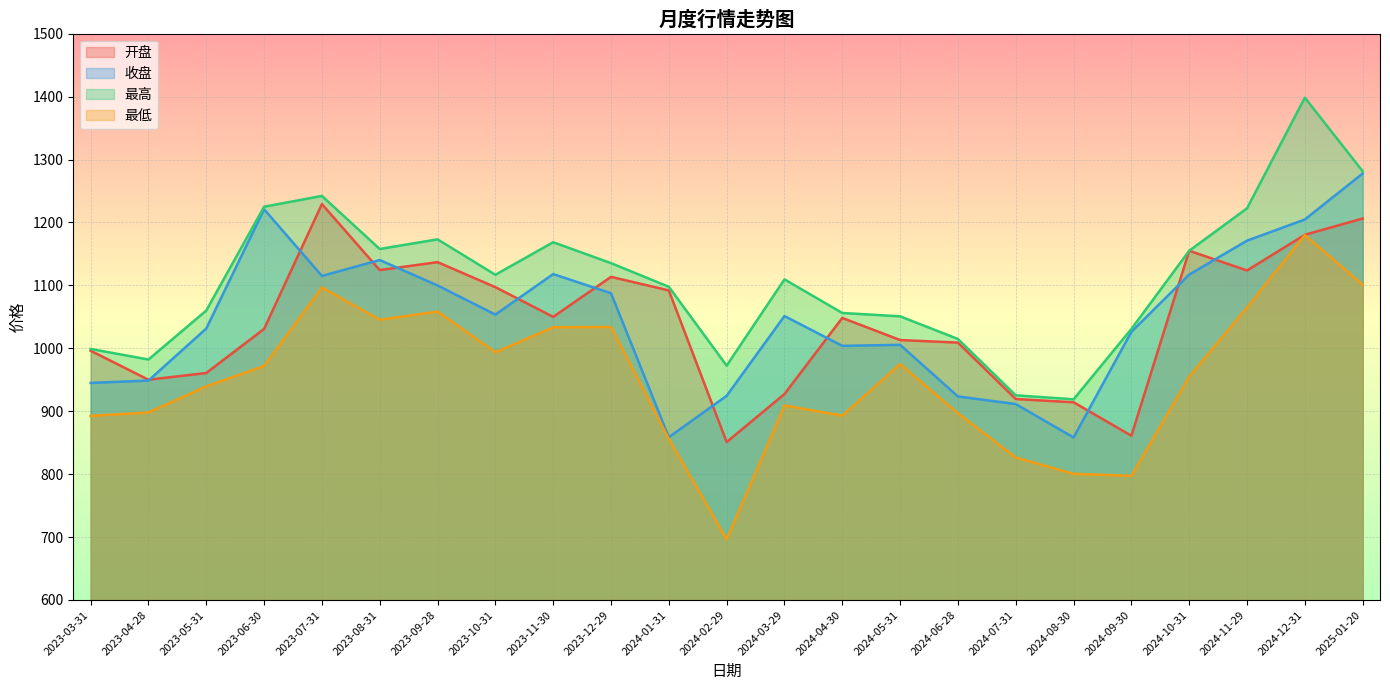

What is the difference between the maximum and minimum values in the 最高 series?

479.4